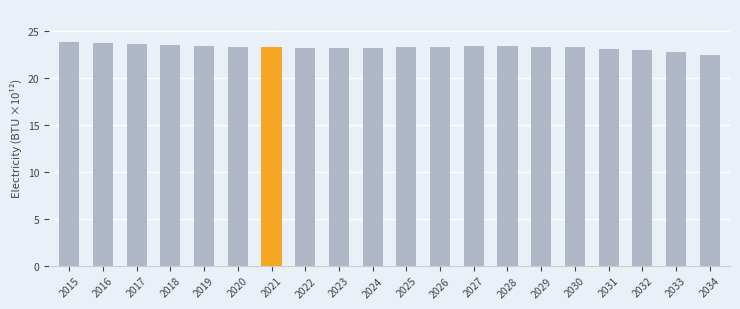

Are the bars grouped side by side (vs. stacked)?

No